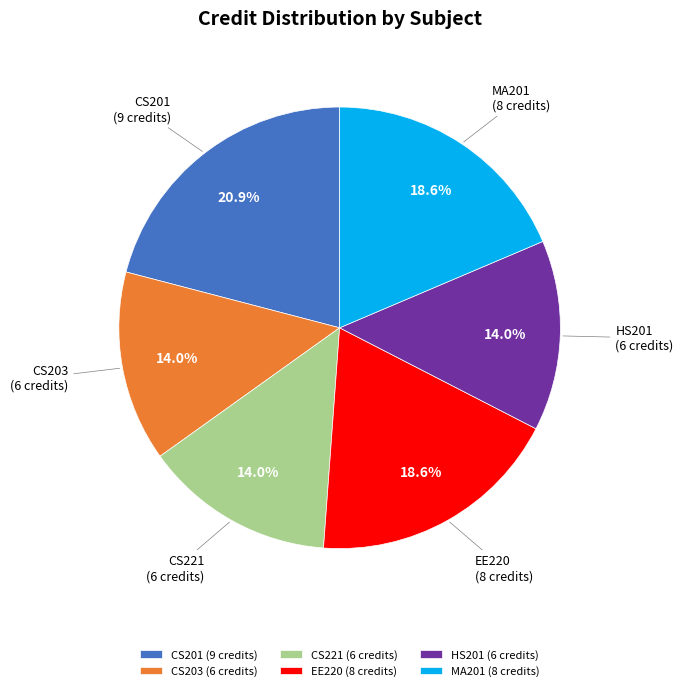

Is CS201 (9 credits) the majority of the pie?

No